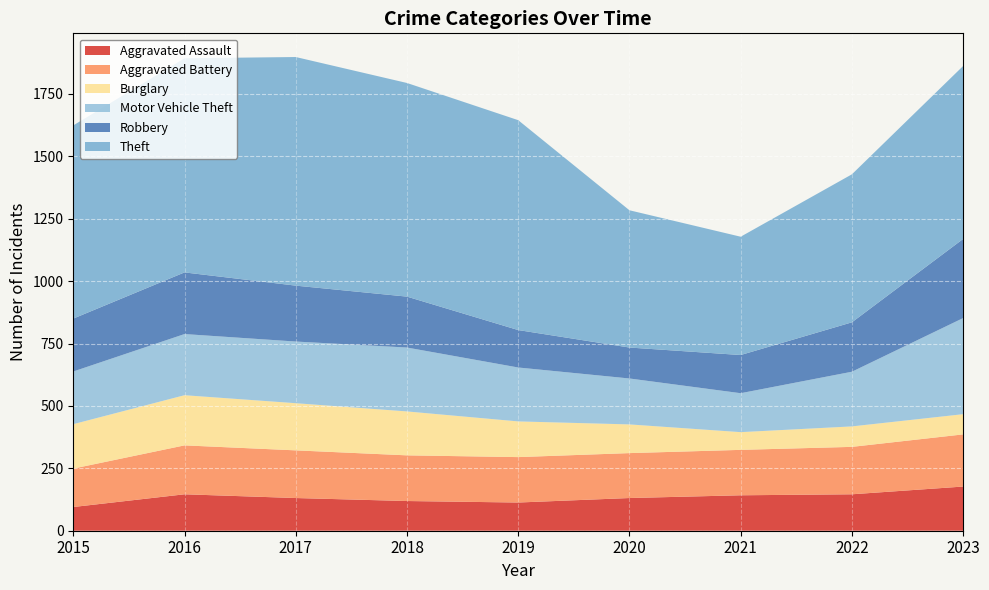

Reading right to left, extract all data points from this chart.

Aggravated Assault: 2023=177	2022=146	2021=142	2020=131	2019=113	2018=119	2017=131	2016=146	2015=95
Aggravated Battery: 2023=209	2022=190	2021=182	2020=180	2019=182	2018=183	2017=191	2016=196	2015=154
Burglary: 2023=81	2022=82	2021=71	2020=115	2019=143	2018=176	2017=189	2016=201	2015=178
Motor Vehicle Theft: 2023=385	2022=219	2021=156	2020=184	2019=216	2018=256	2017=247	2016=245	2015=211
Robbery: 2023=317	2022=198	2021=153	2020=124	2019=150	2018=204	2017=224	2016=247	2015=212
Theft: 2023=693	2022=593	2021=474	2020=550	2019=841	2018=856	2017=916	2016=858	2015=774